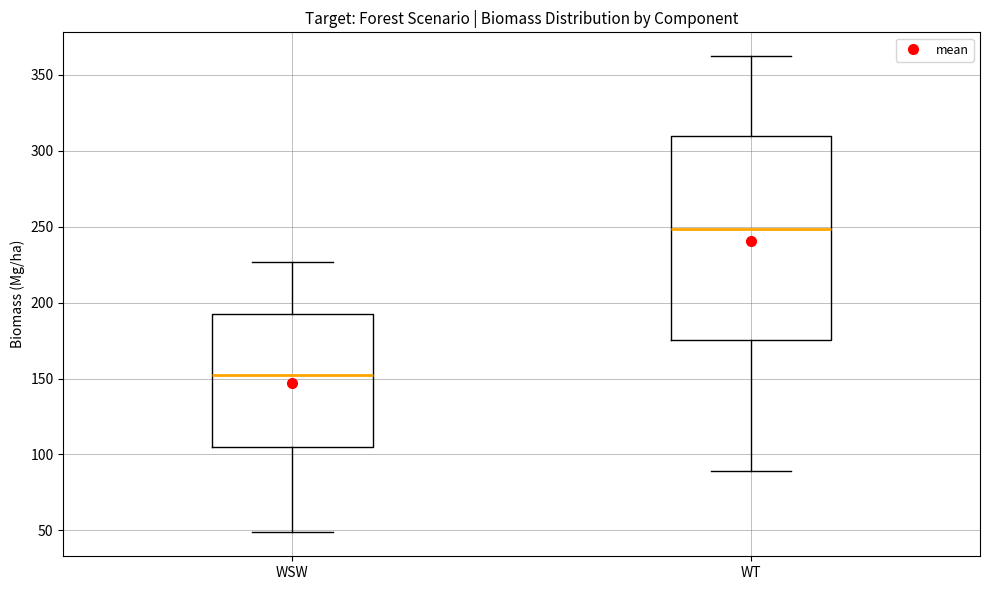

Reading left to right, transcribe this box plot: for each box, give where its median line is, the range the box spans, and where its two whiskers end, as read against the y-axis. The values are not printed on the chart, so give them approximately, as read against the axis.

WSW: median 150, box 105 to 195, whiskers 50 to 225
WT: median 250, box 175 to 310, whiskers 90 to 360